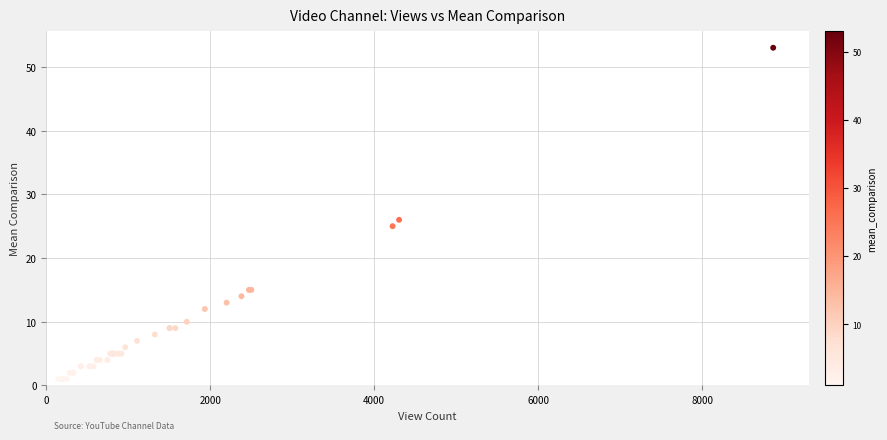

What Y value in the scatter plot is closest to 27?

26